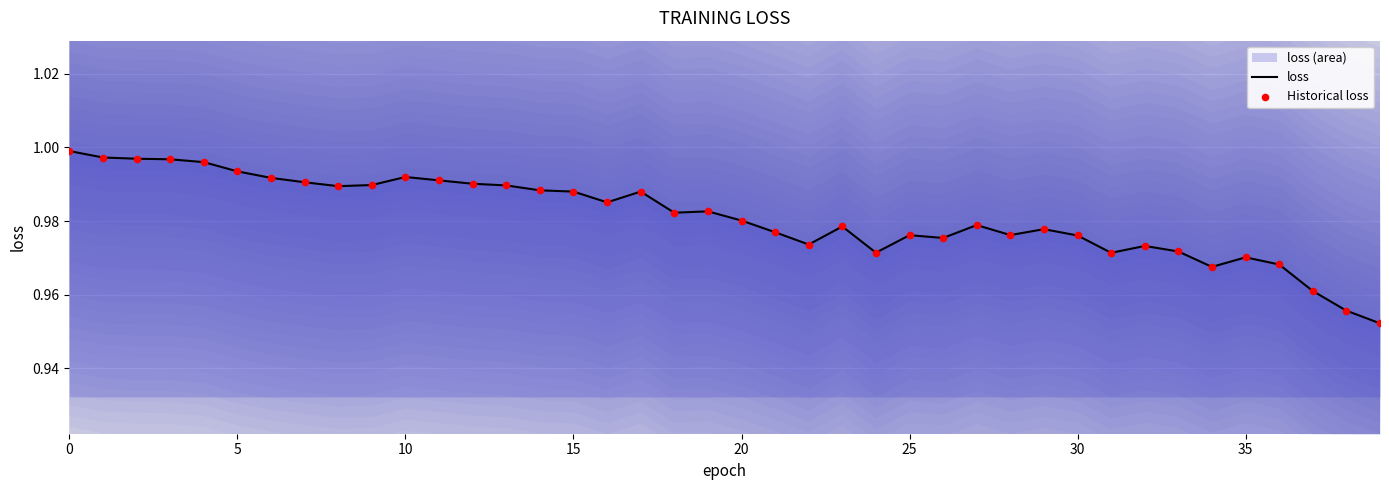

Which series reaches the maximum Y coordinate?

loss